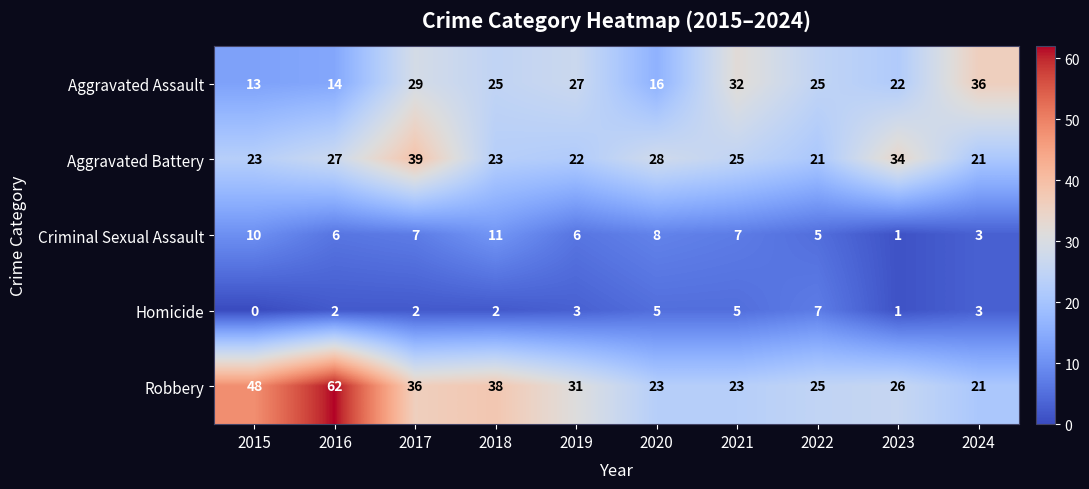

How many positive values does the Homicide series have?

9